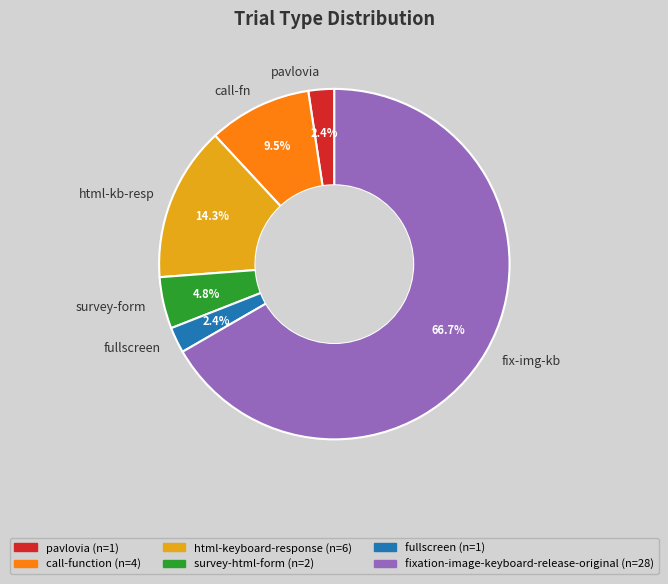

Approximately how many times larger is the value at survey-form compared to html-kb-resp?

0.3